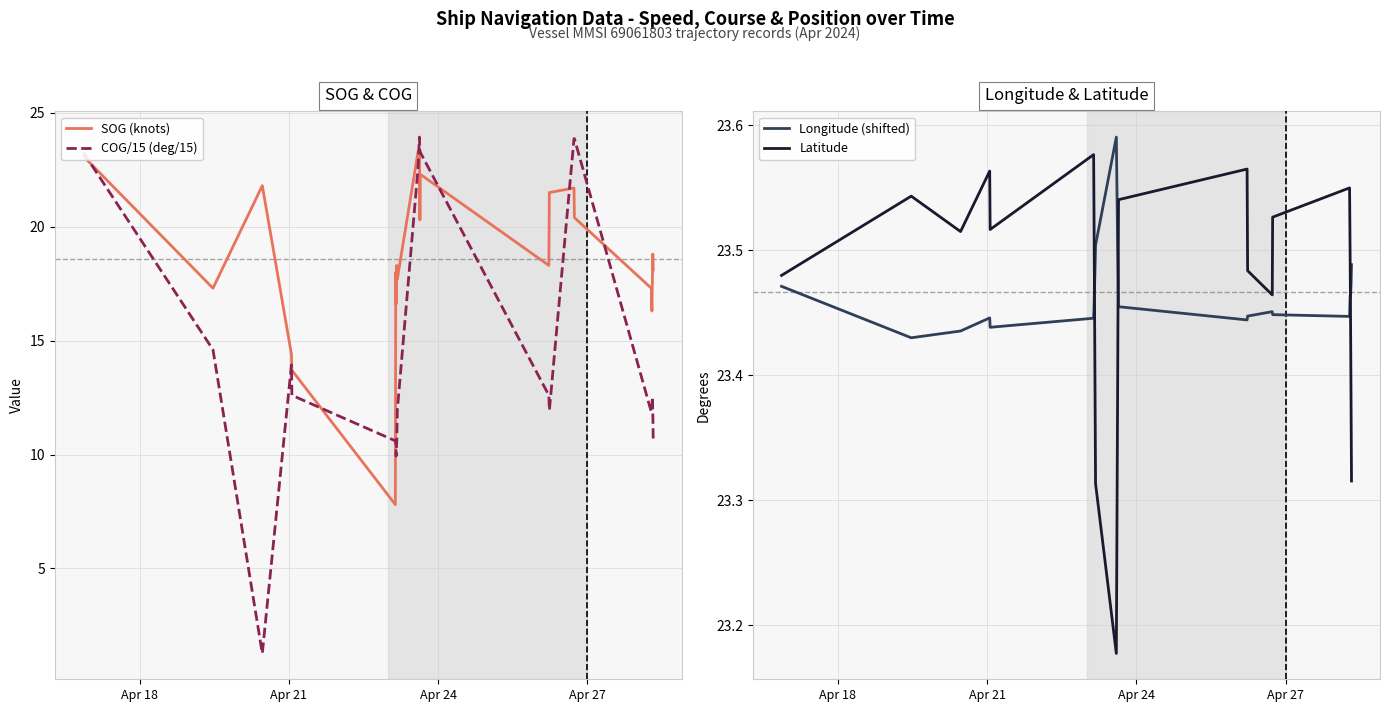

What is the maximum value for SOG (knots)?

23.4